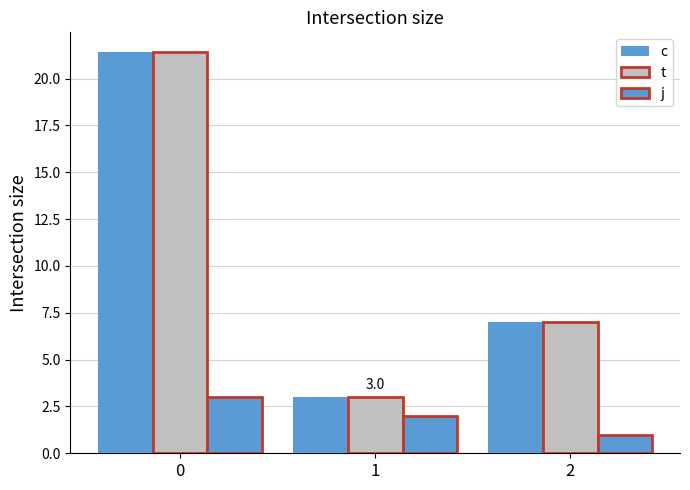

How many categories are shown in the chart?

3